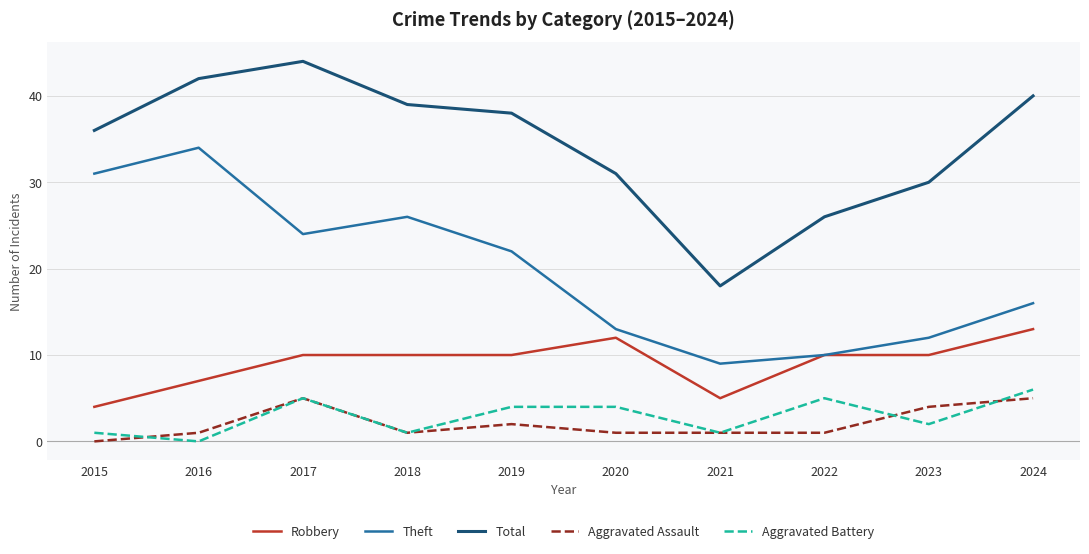

Does the chart display data point markers on the line(s)?

No